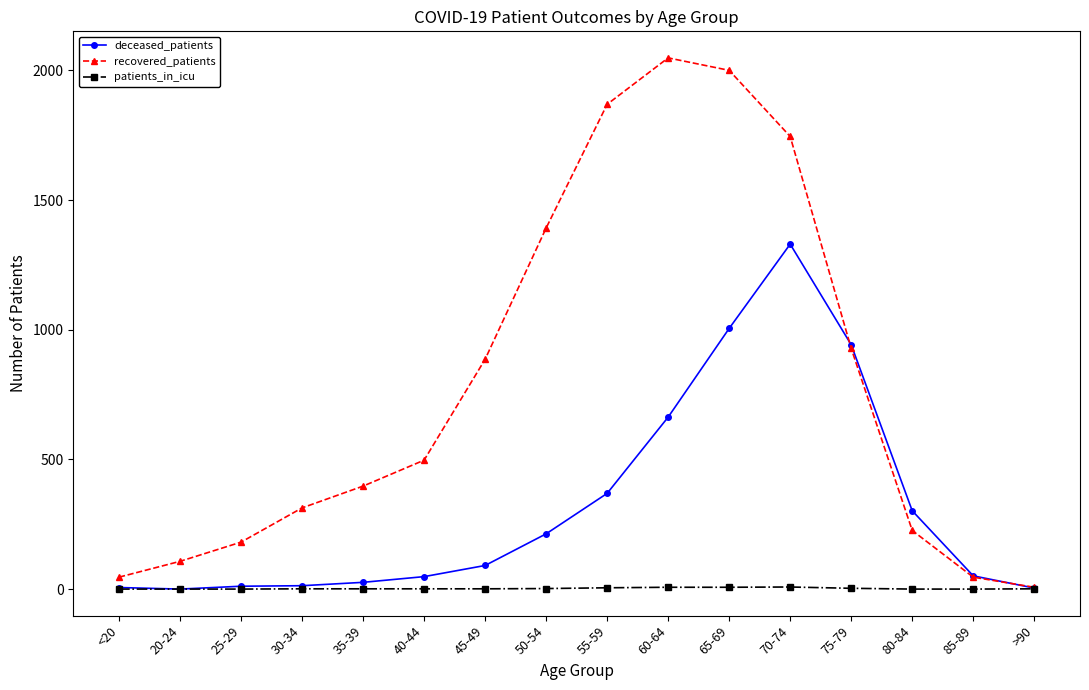

Is it true that patients_in_icu equals 1 at 30-34?

True